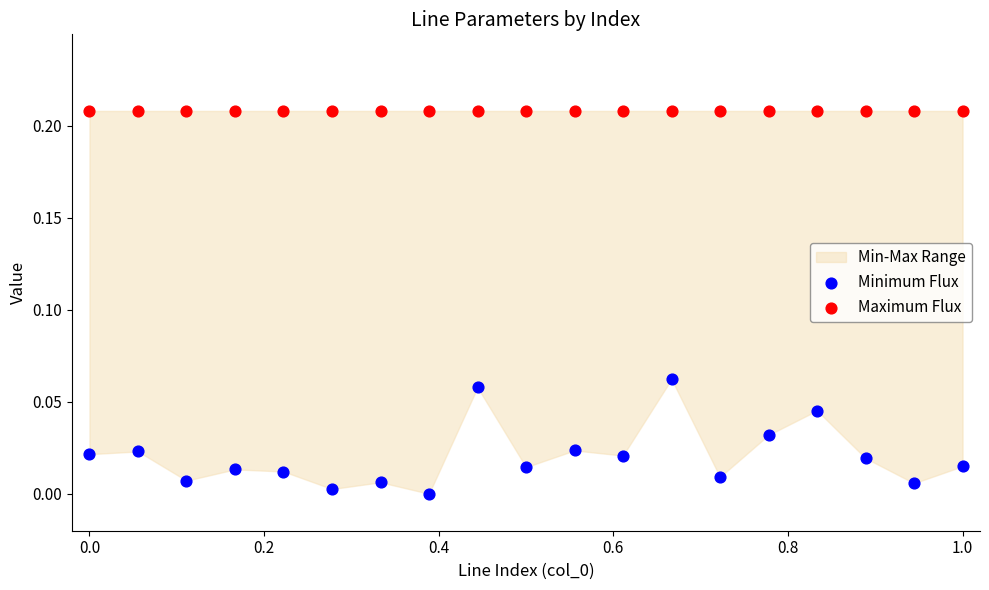

Which series contains the lowest Y value?

Minimum Flux